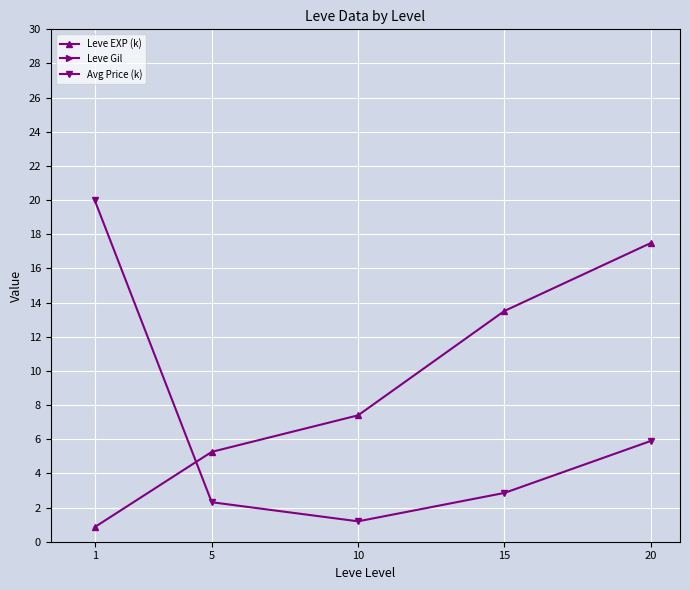

True or false: Avg Price (k) has a value of 34.6 at 1.

False